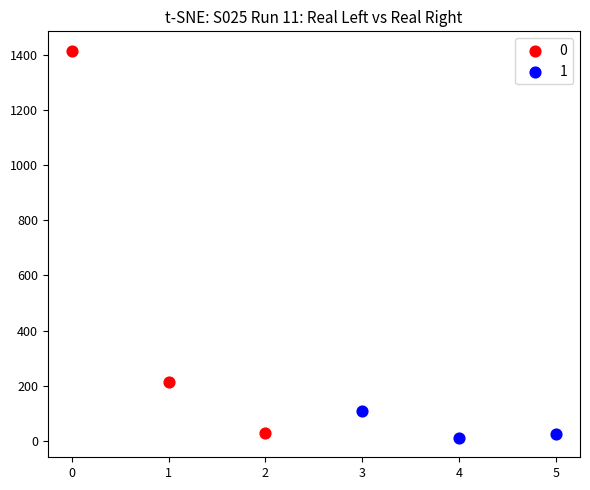

Which series contains the highest Y value?

0